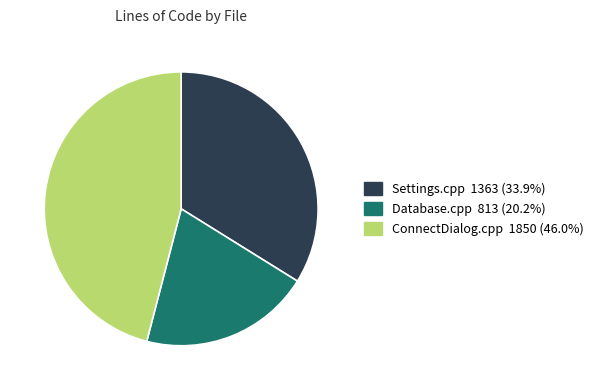

Count the number of slices in the pie.

3